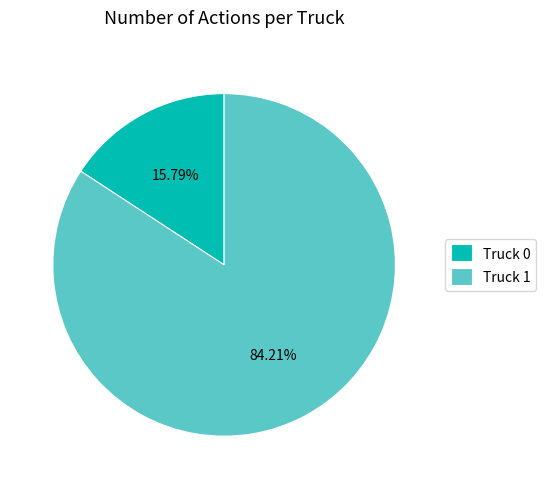

Combined, what portion of the pie is Truck 1 and Truck 0?

100.0%